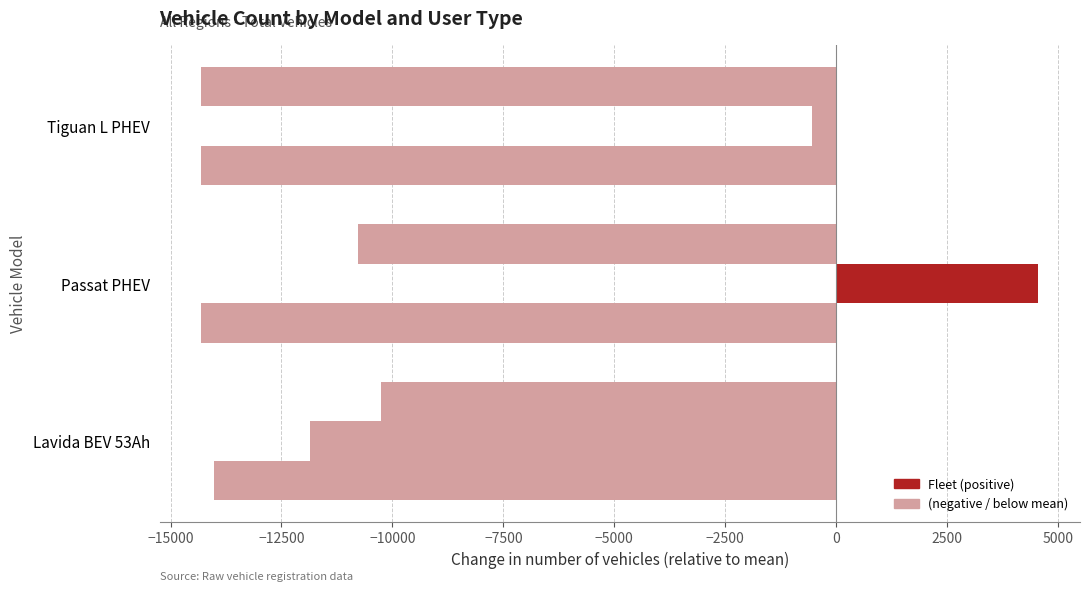

How many series are shown in this chart?

3